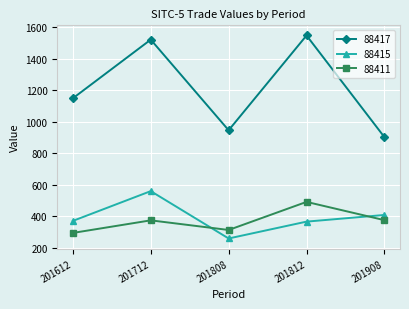

In 88411, how many points are higher than both neighbors (excluding endpoints)?

2